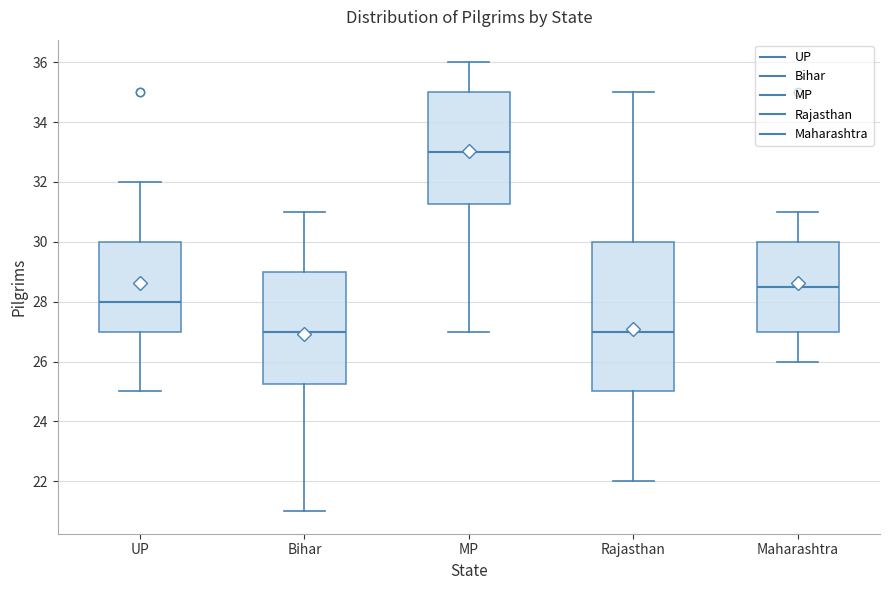

Which box is the tallest, from its lower edge to its upper edge?

Rajasthan